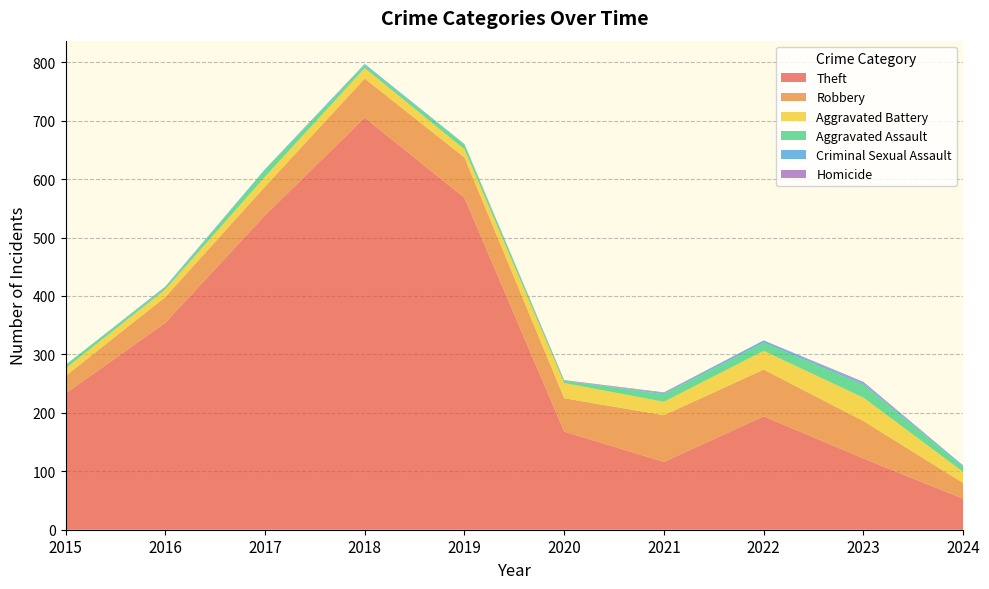

Reading left to right, what are all the values shown in this chart?

Theft: 2015=233	2016=354	2017=538	2018=705	2019=568	2020=168	2021=116	2022=194	2023=122	2024=53
Robbery: 2015=30	2016=44	2017=49	2018=67	2019=69	2020=57	2021=80	2022=80	2023=64	2024=27
Aggravated Battery: 2015=13	2016=13	2017=17	2018=18	2019=14	2020=26	2021=23	2022=32	2023=40	2024=19
Aggravated Assault: 2015=6	2016=3	2017=12	2018=5	2019=8	2020=4	2021=13	2022=14	2023=22	2024=9
Criminal Sexual Assault: 2015=0	2016=2	2017=1	2018=2	2019=1	2020=0	2021=2	2022=4	2023=3	2024=2
Homicide: 2015=0	2016=0	2017=0	2018=0	2019=0	2020=1	2021=1	2022=0	2023=2	2024=0